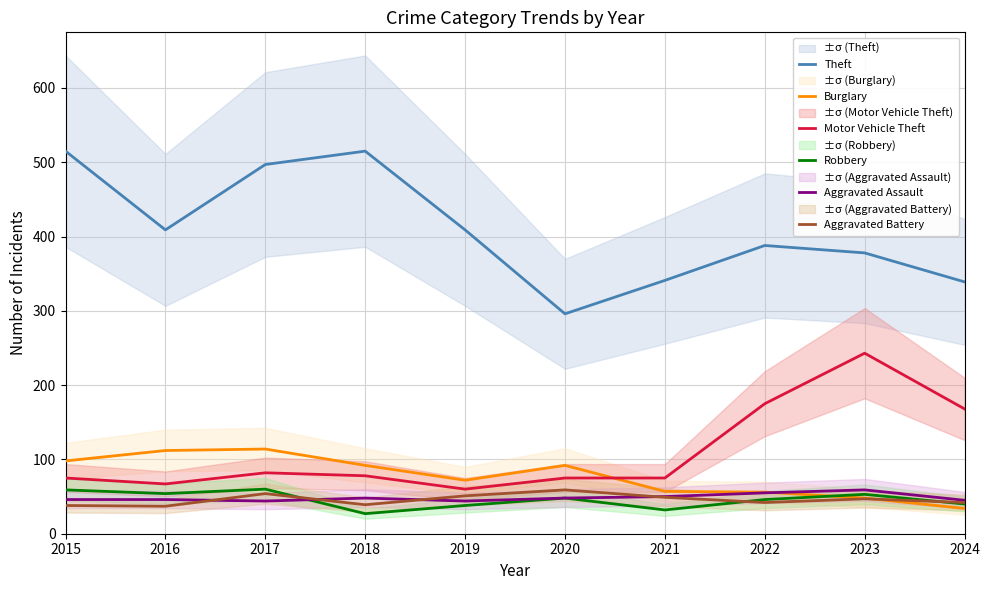

At which label is Robbery closest to 43?

2022